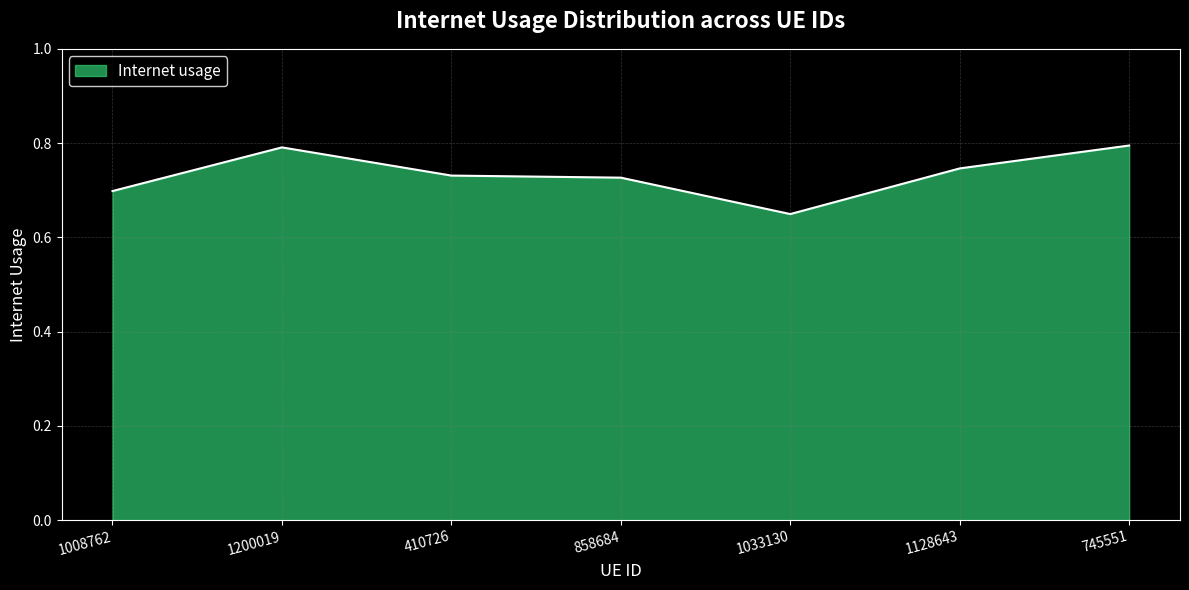

What position from the right is 745551?

1